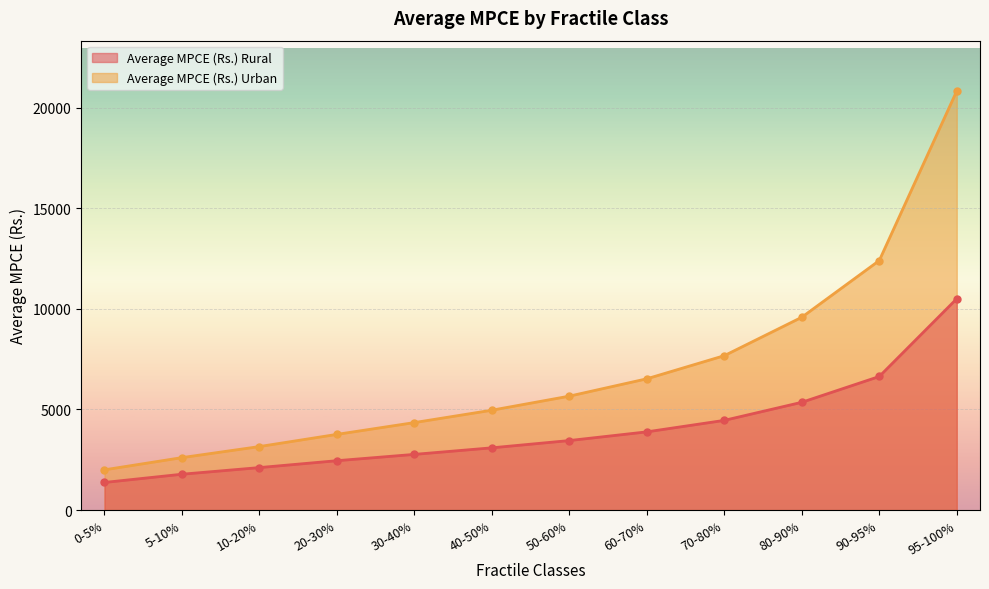

True or false: Average MPCE (Rs.) Urban and Average MPCE (Rs.) Rural intersect in this chart.

False